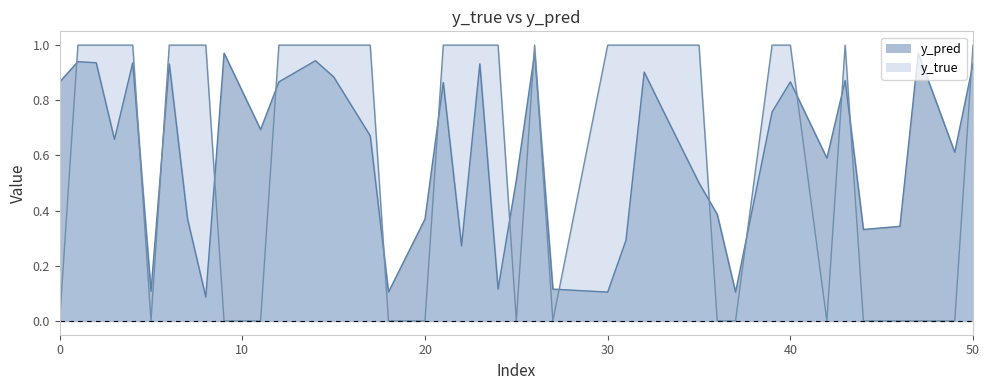

How many times do y_true and y_pred cross each other?

17